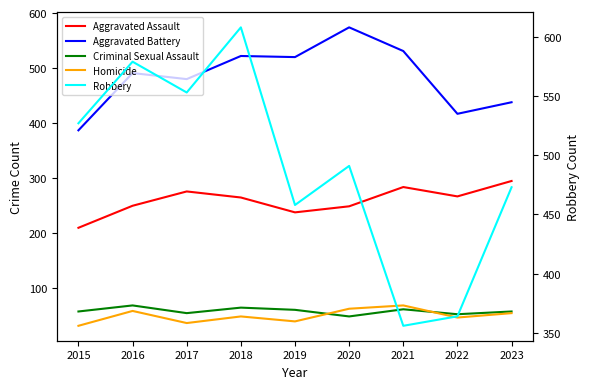

Which series has the widest spread of values?

Robbery